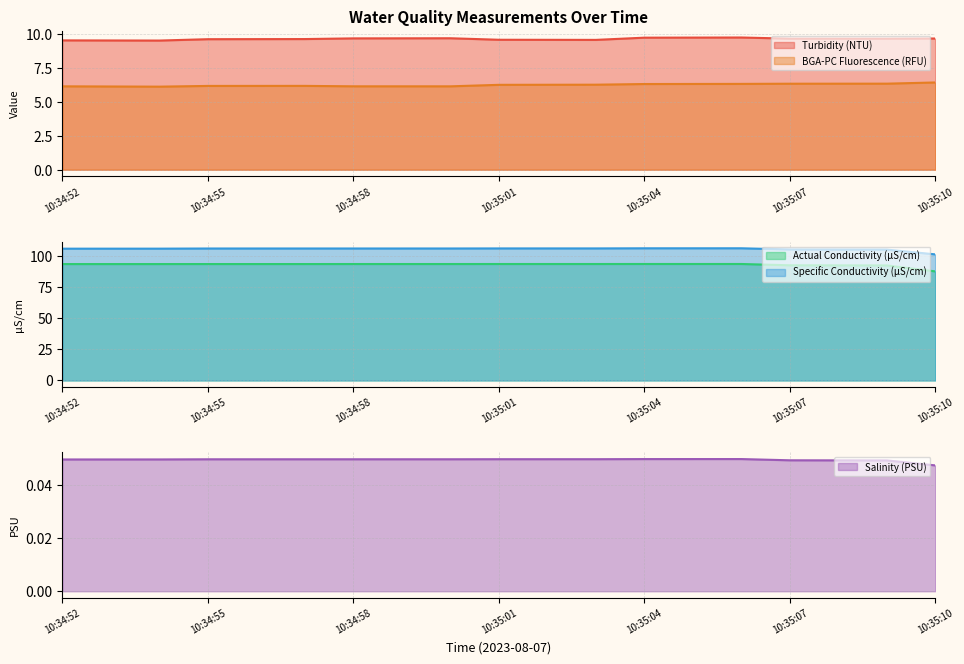

How many BGA-PC Fluorescence (RFU) values are between 6 and 7?

19